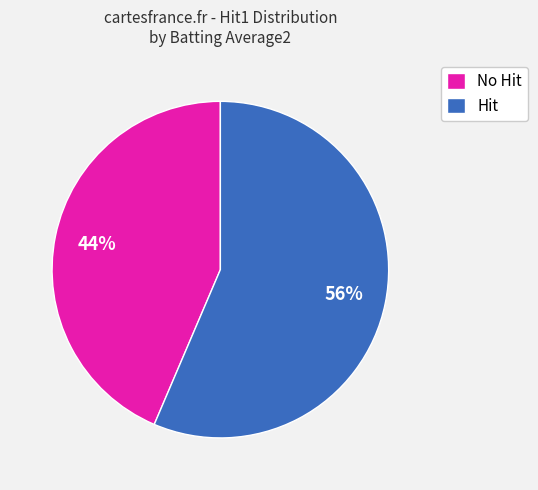

To the nearest percent, what portion does Hit represent?

56%